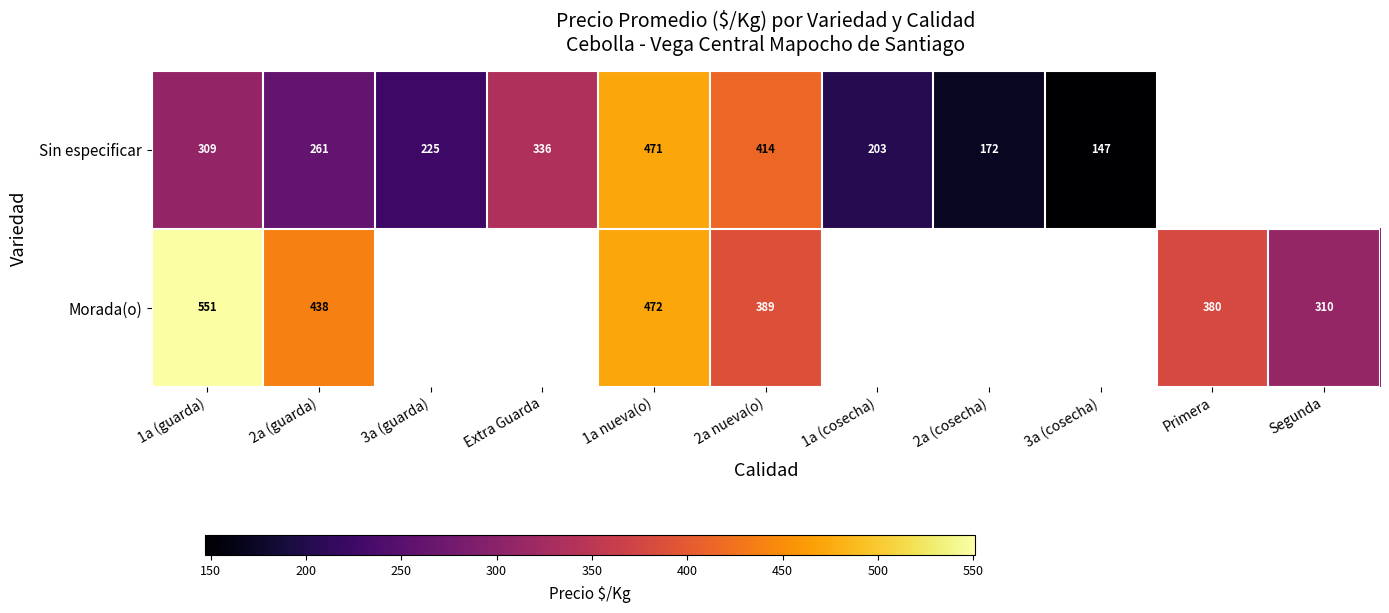

Is the value of Morada(o) at Segunda greater than the value of Sin especificar at 1a (cosecha)?

Yes